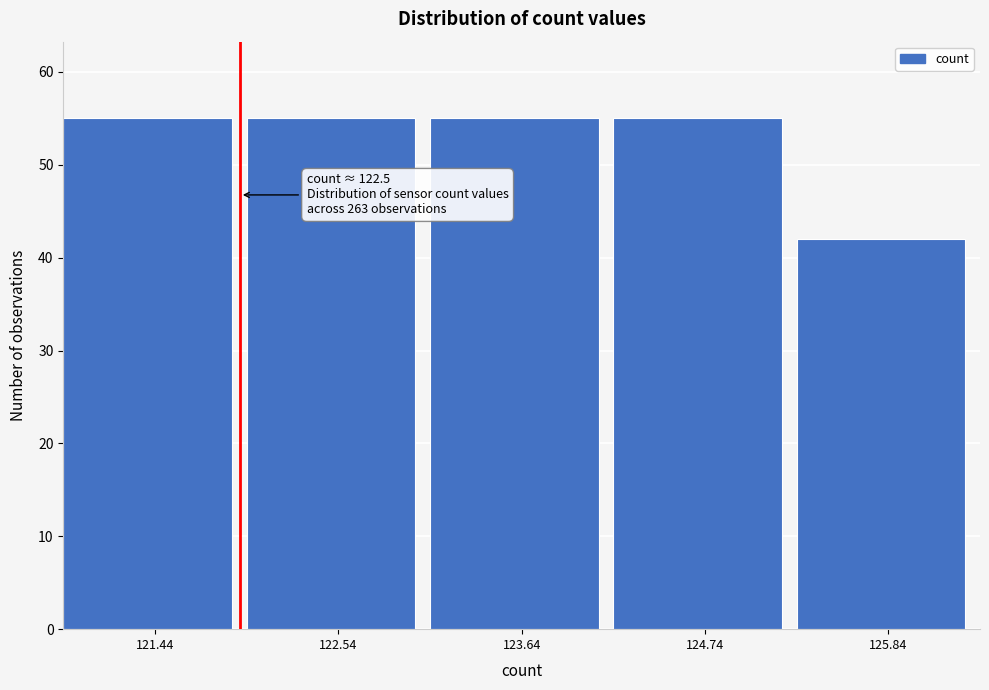

Reading left to right, what are all the values shown in this chart?

121.44=55	122.54=55	123.64=55	124.74=55	125.84=42